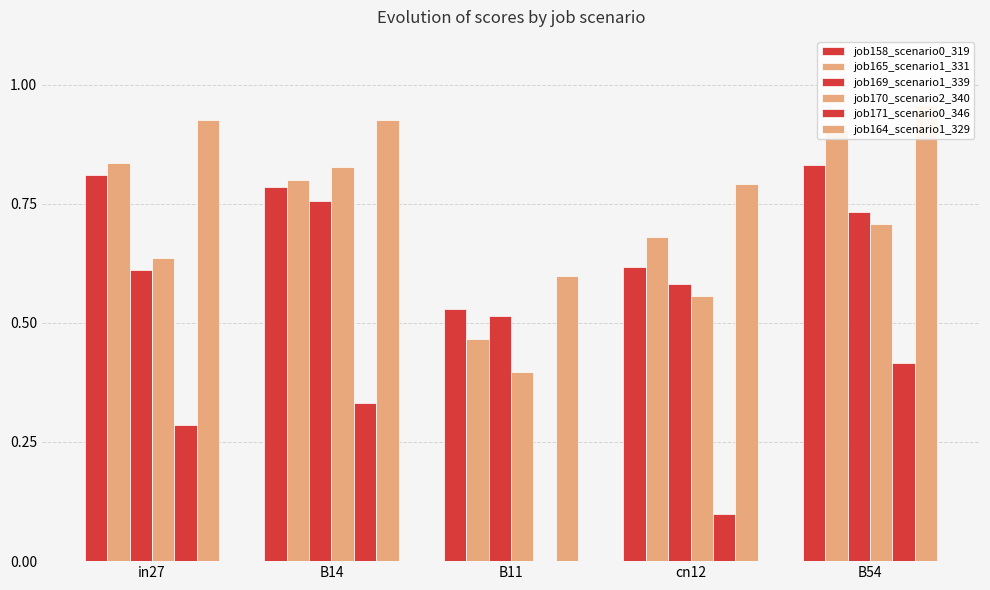

What position from the right is cn12?

2